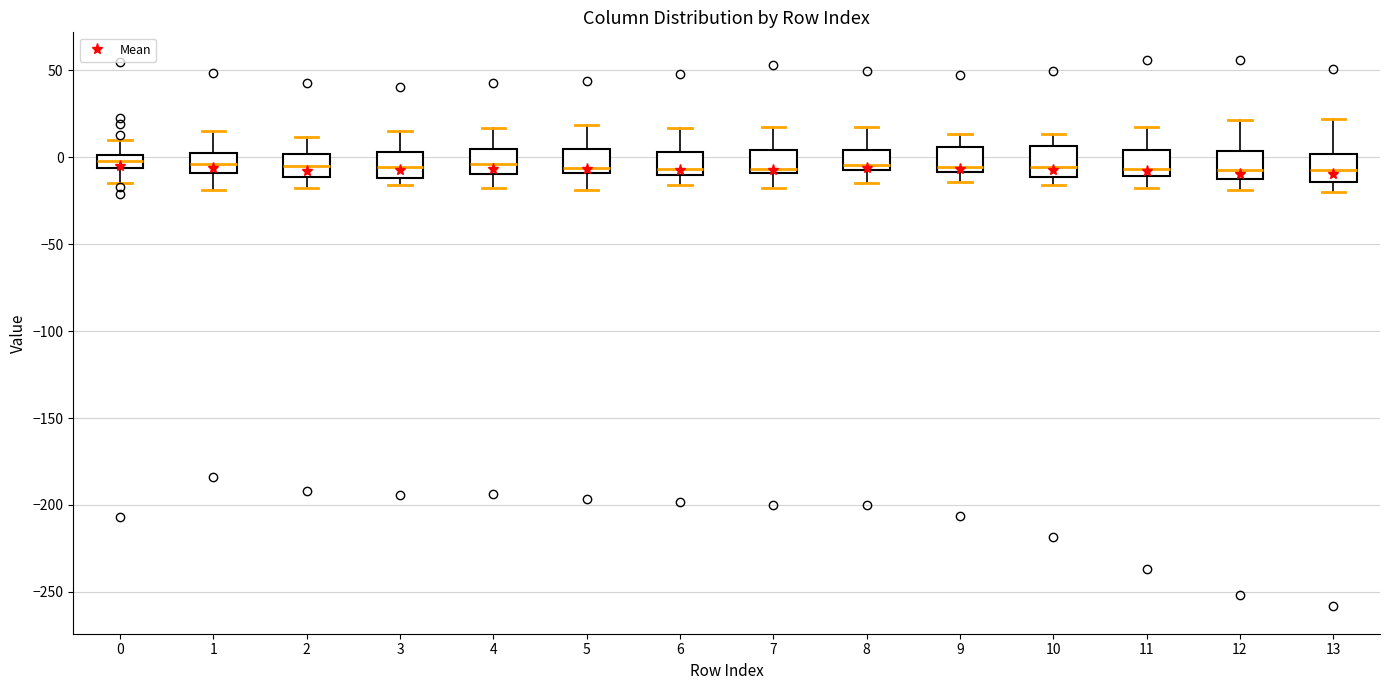

Where is the lower edge of the box at x = 12 on the y-axis? The values are not printed on the chart, so give them approximately, as read against the axis.

-10